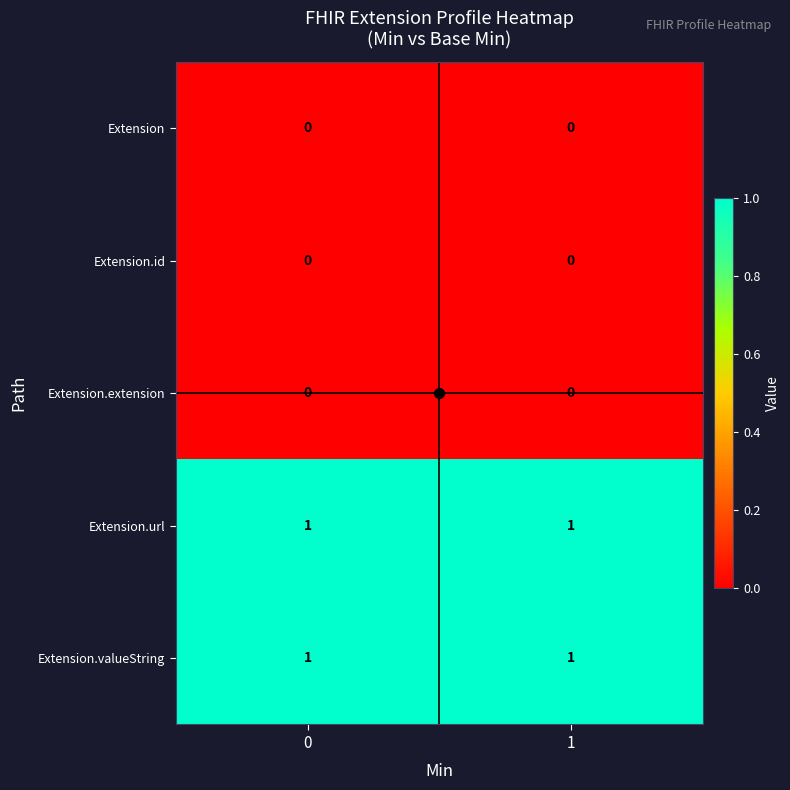

The Extension.valueString series shows 1 at 1. True or false?

True